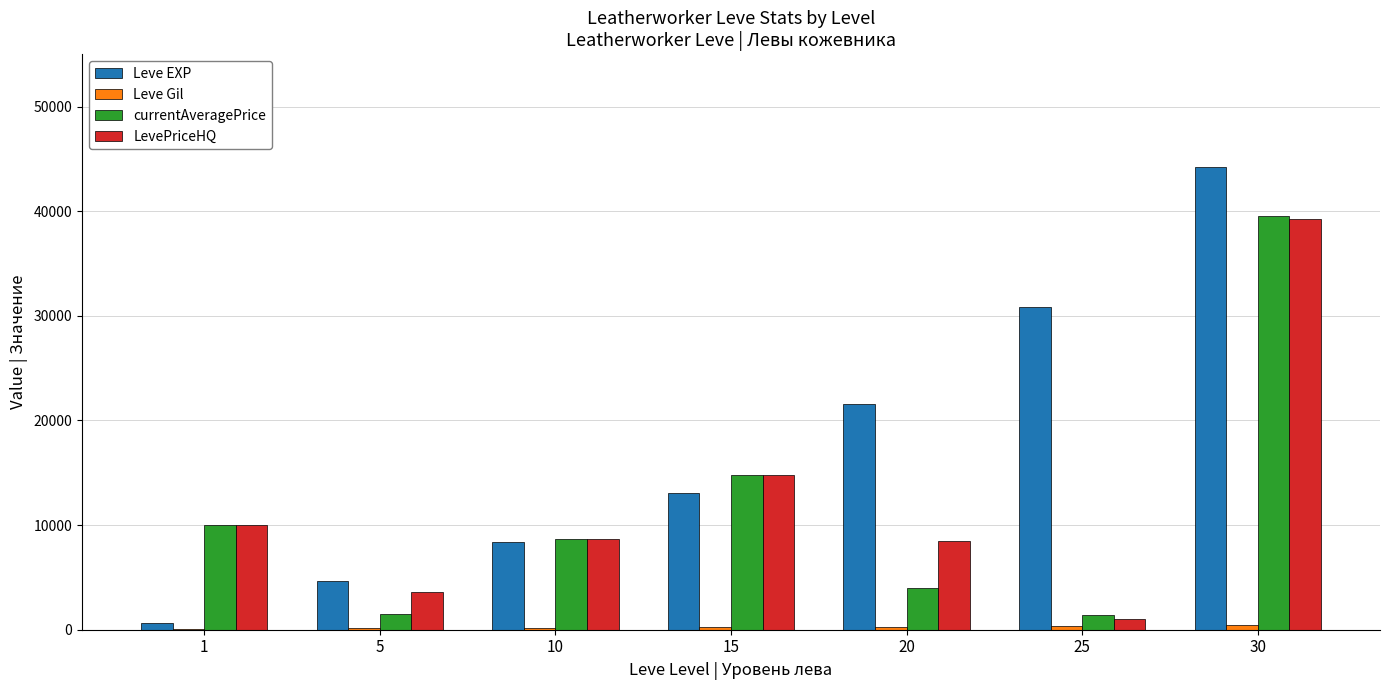

Which series has the largest total across all categories?

Leve EXP